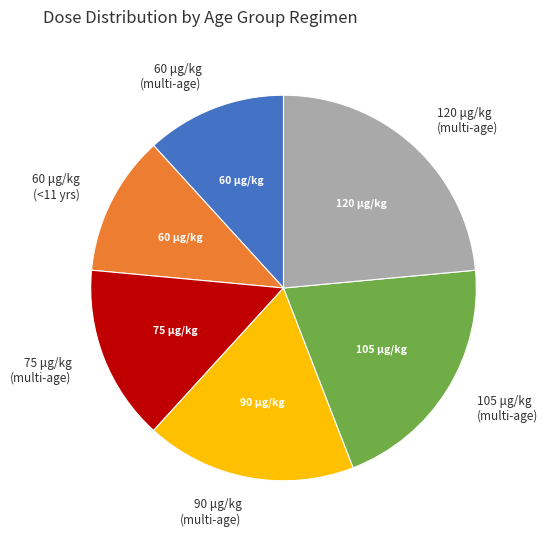

Which has a higher value, 120 μg/kg (multi-age) or 75 μg/kg (multi-age)?

120 μg/kg (multi-age)